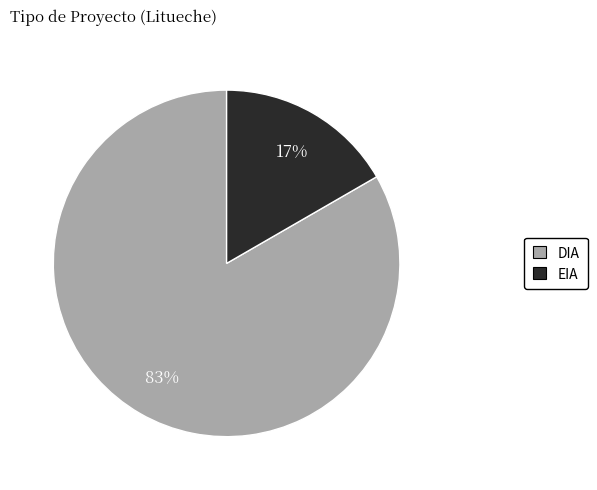

How many segments does this pie chart have?

2